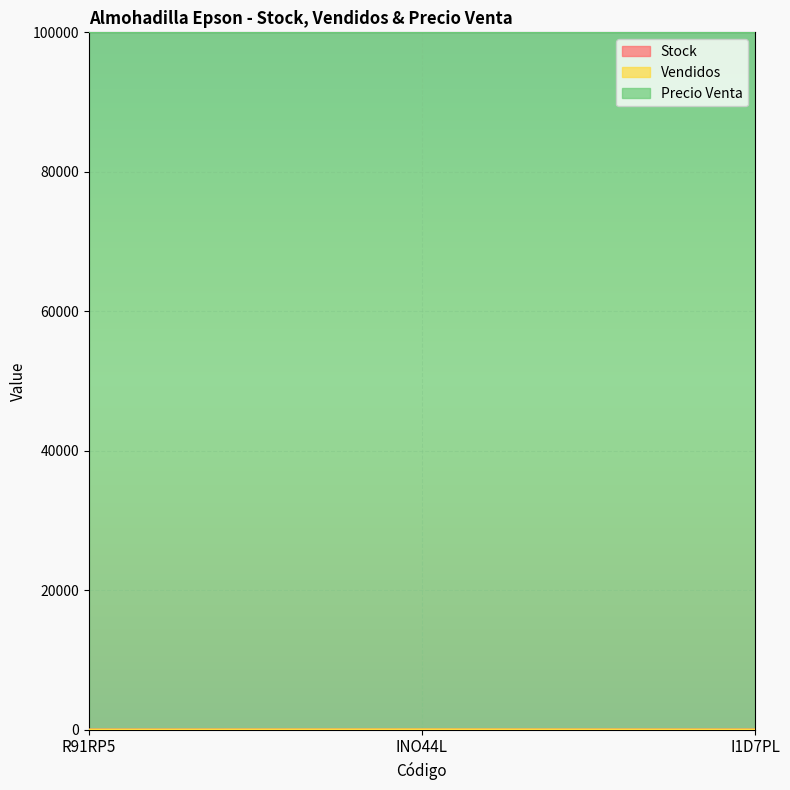

Is the value of Stock at I1D7PL greater than the value of Vendidos at INO44L?

No